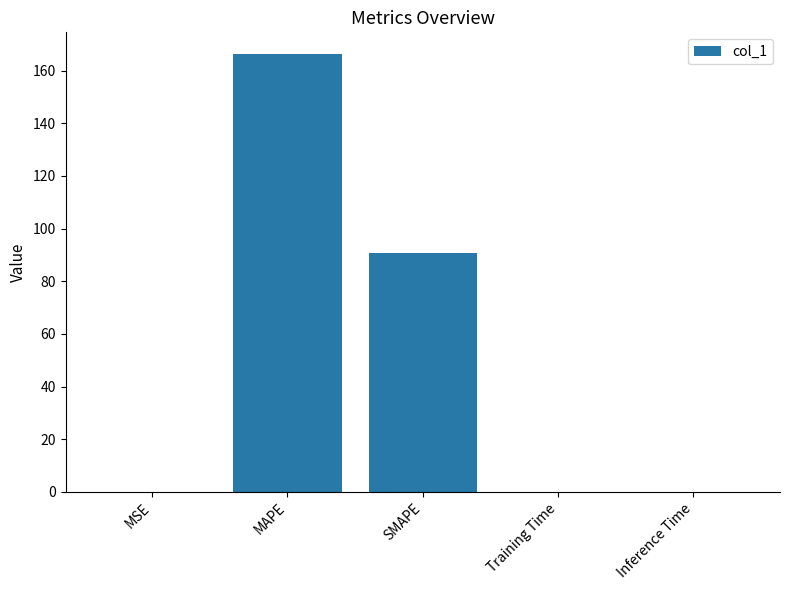

Are the bars grouped side by side (vs. stacked)?

No